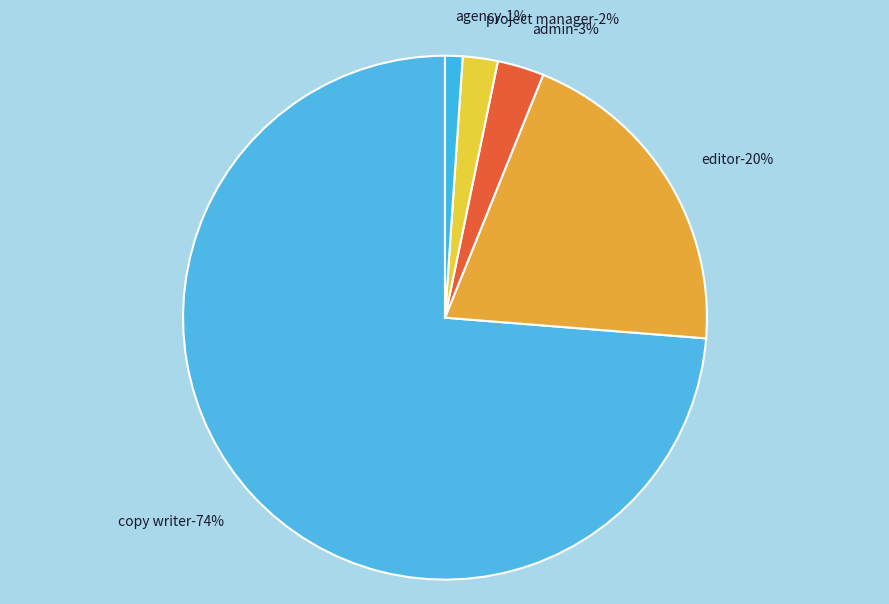

How many segments does this pie chart have?

5